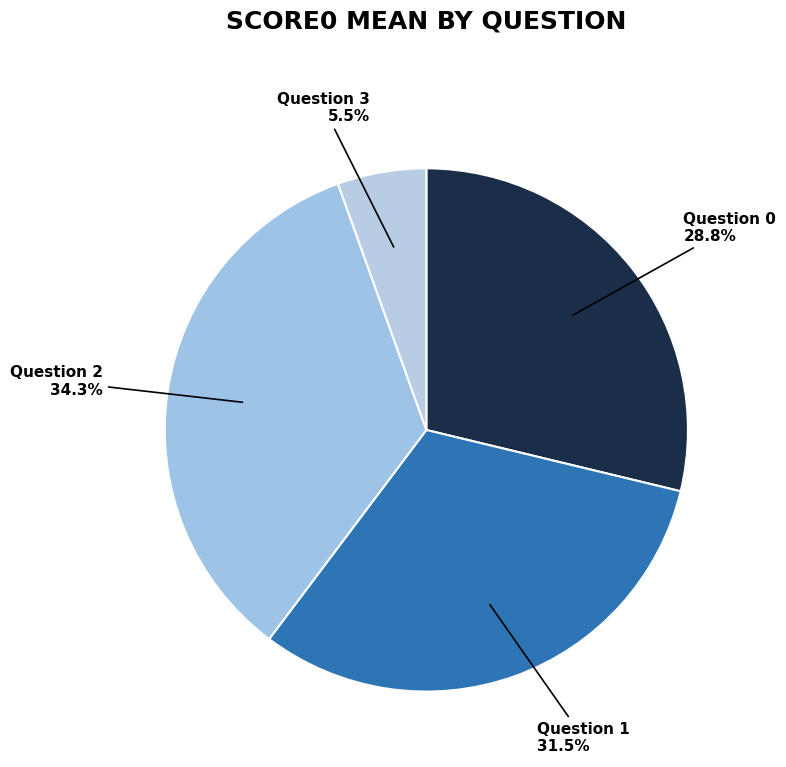

Count the number of slices in the pie.

4